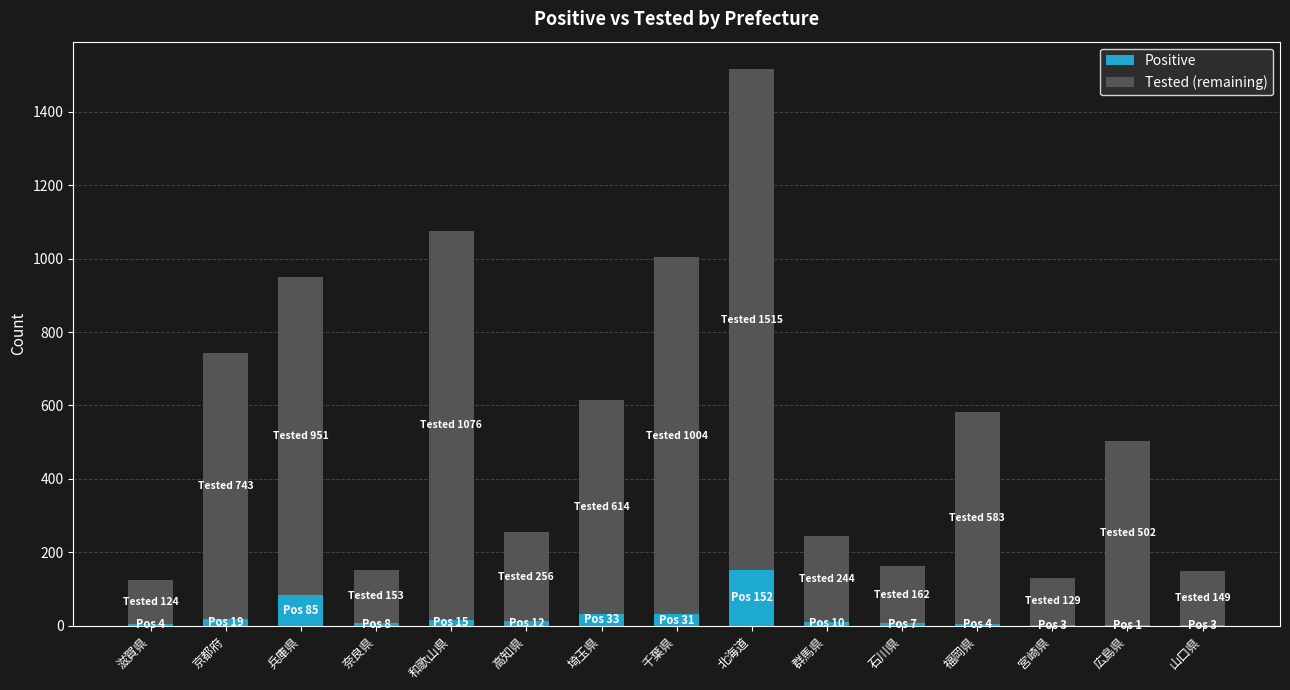

What is the total value across all series at 福岡県?

583